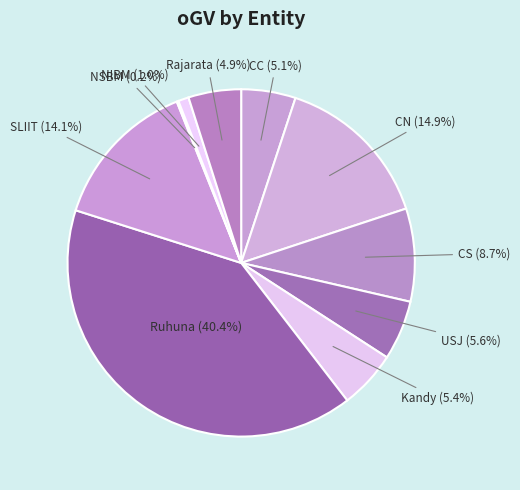

To the nearest percent, what portion does CN represent?

15%